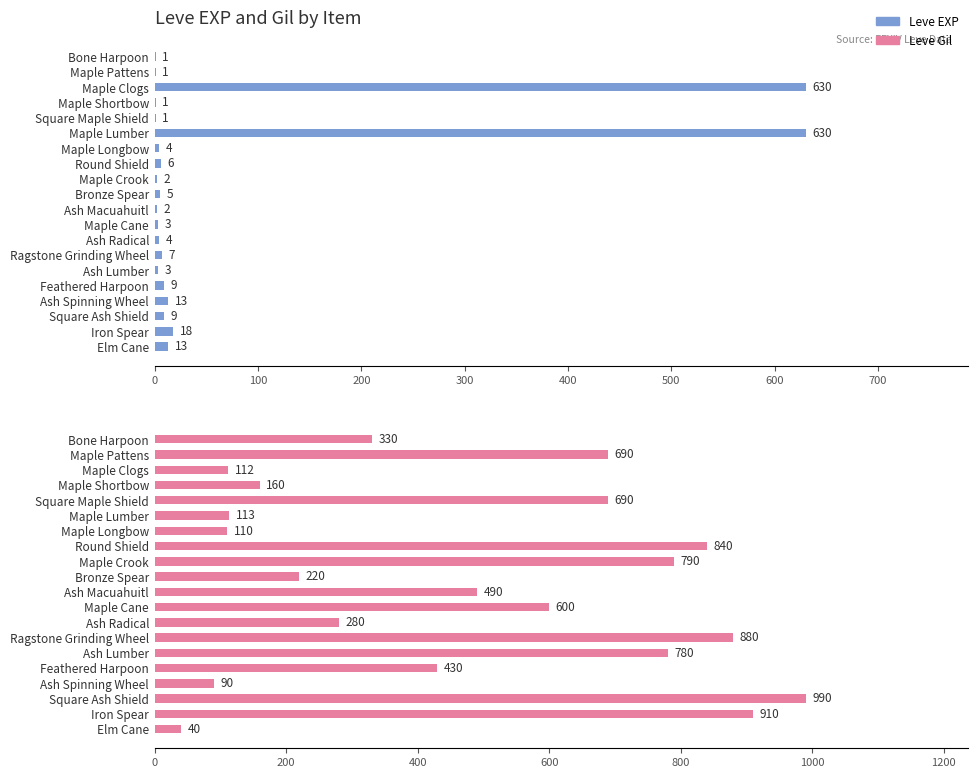

What is the minimum value shown in the chart?

1